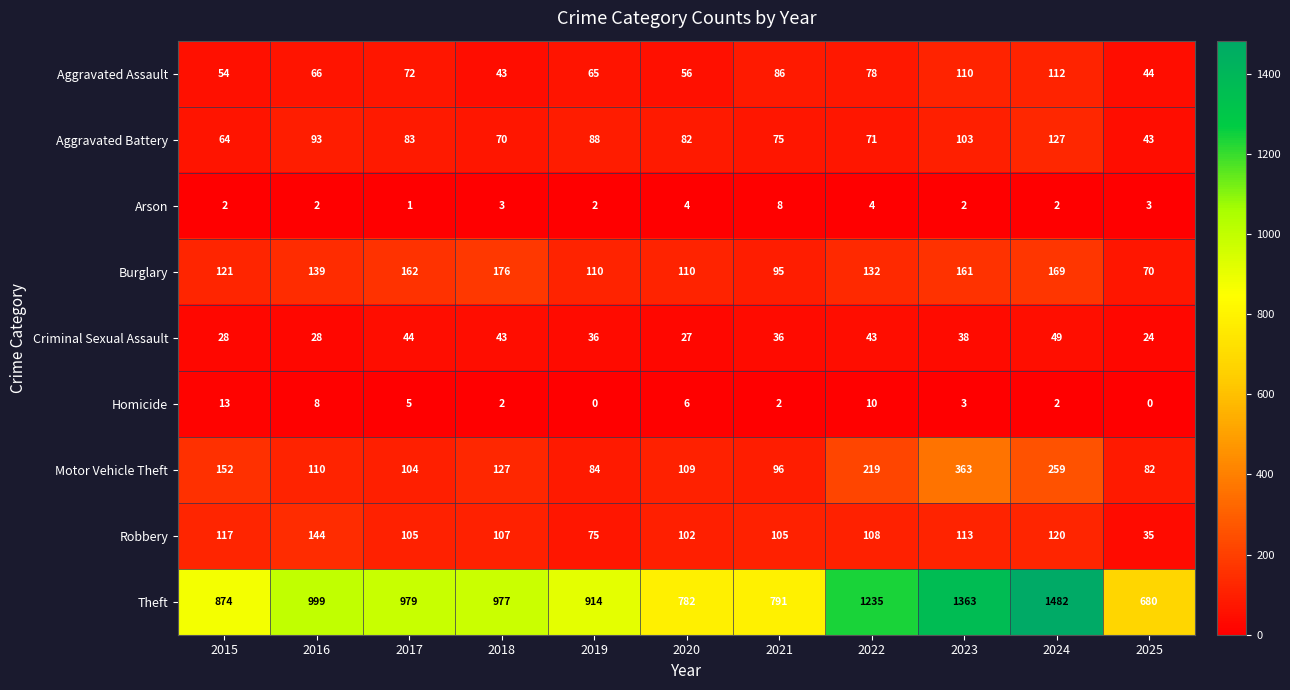

How many categories are shown in the chart?

11